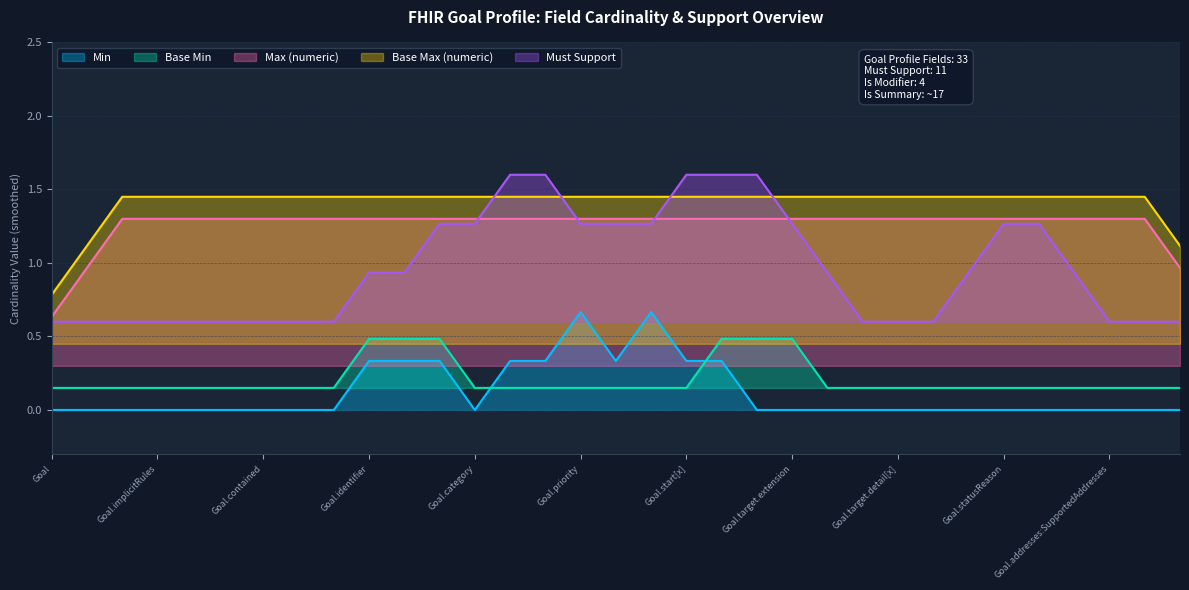

What is the difference between the second highest and minimum values in the Max (numeric) series?

1